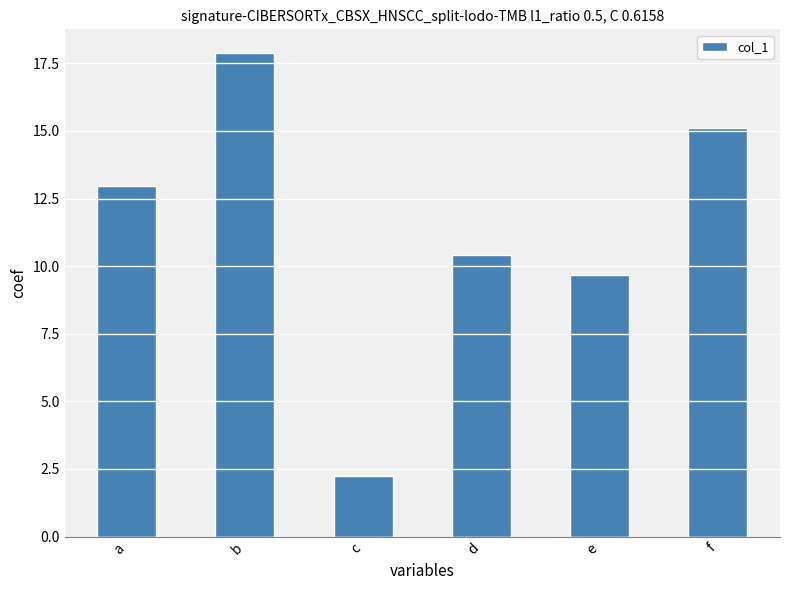

Reading right to left, what are all the values shown in this chart?

f=15.1	e=9.7	d=10.4	c=2.2	b=17.9	a=13.0